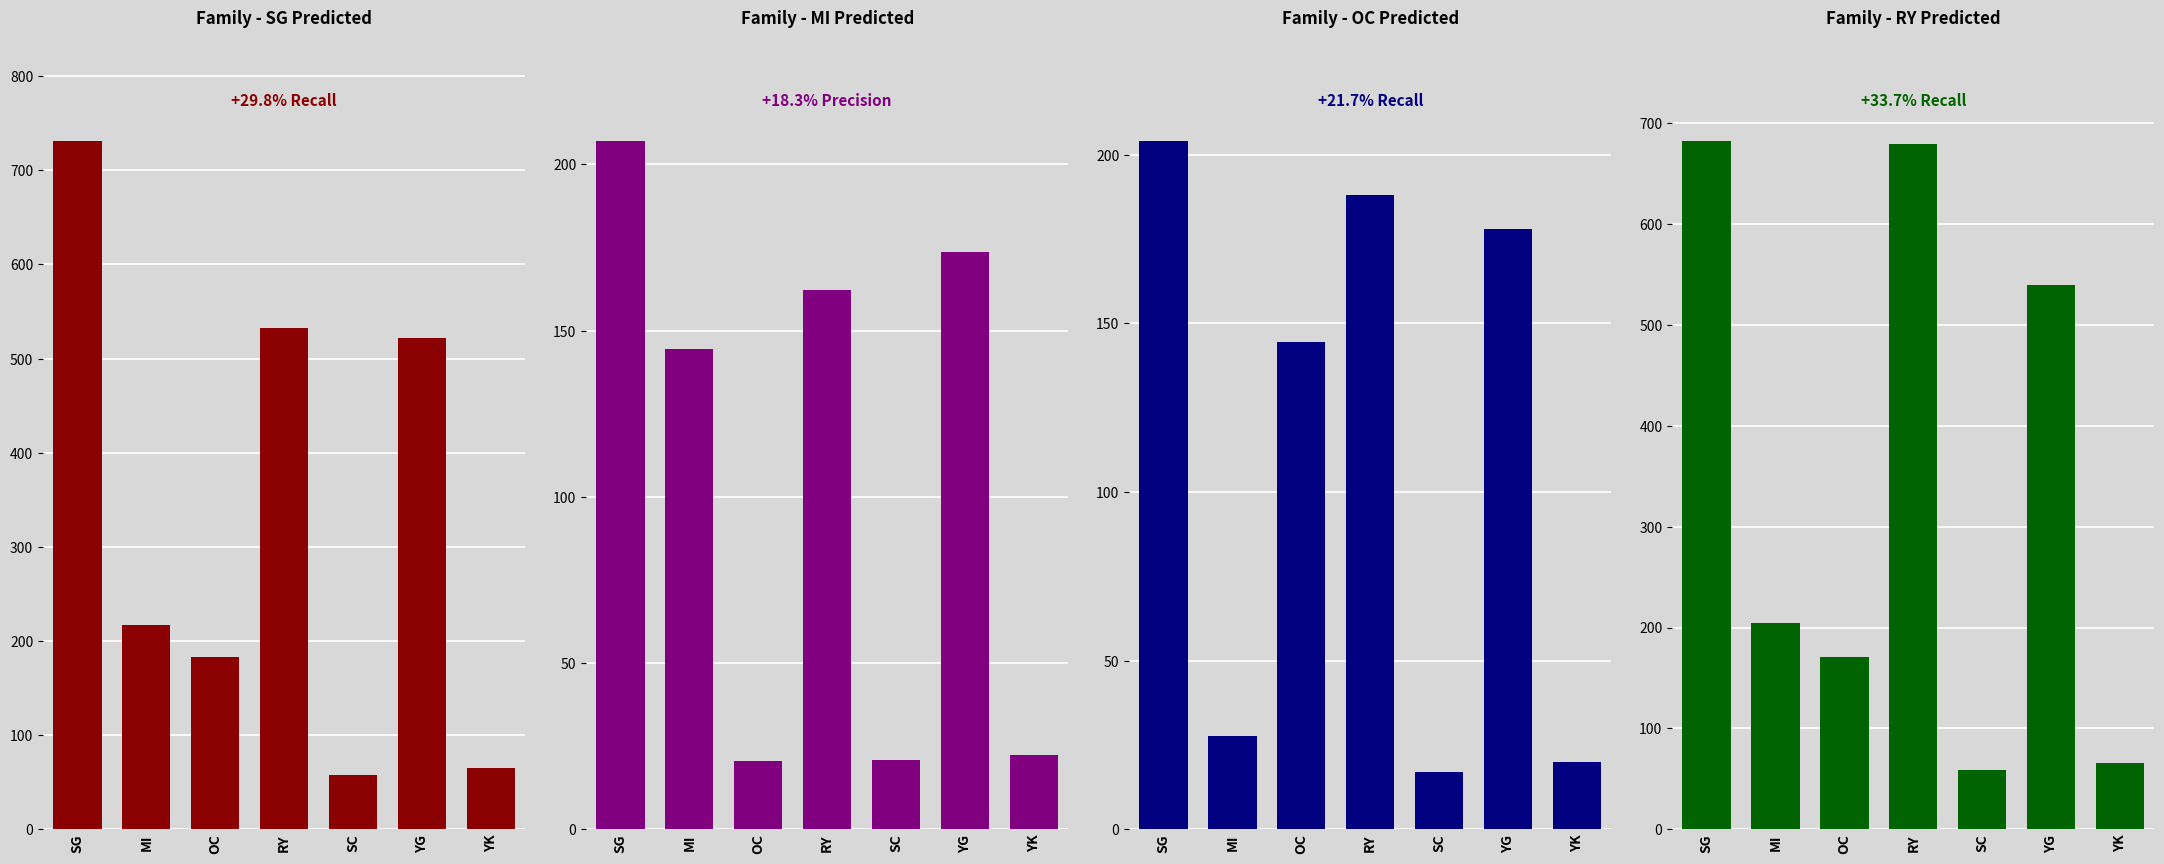

What is the smallest value displayed?

17.0